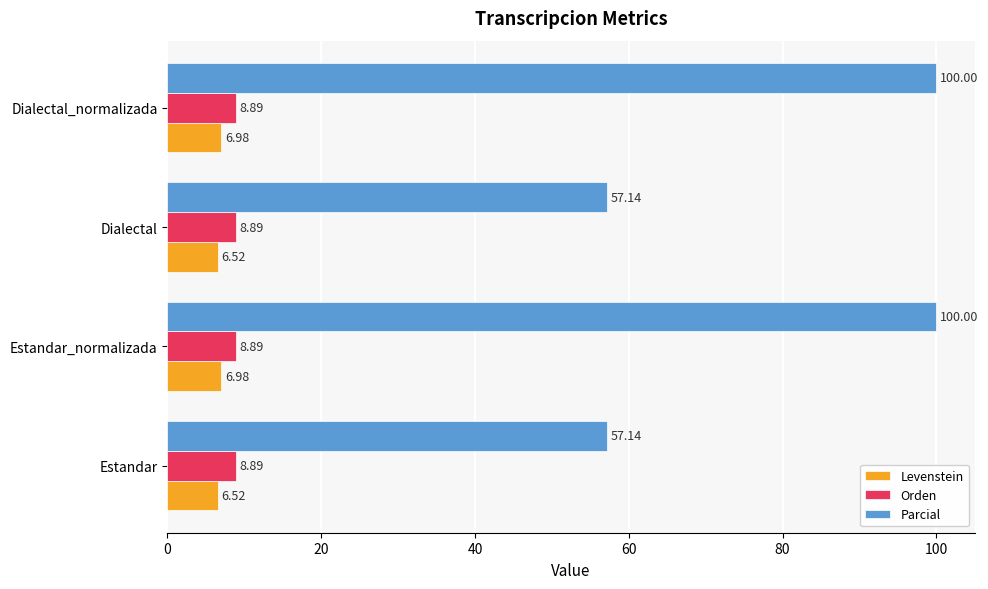

Rank the series by their maximum value, from highest to lowest.

Parcial, Orden, Levenstein